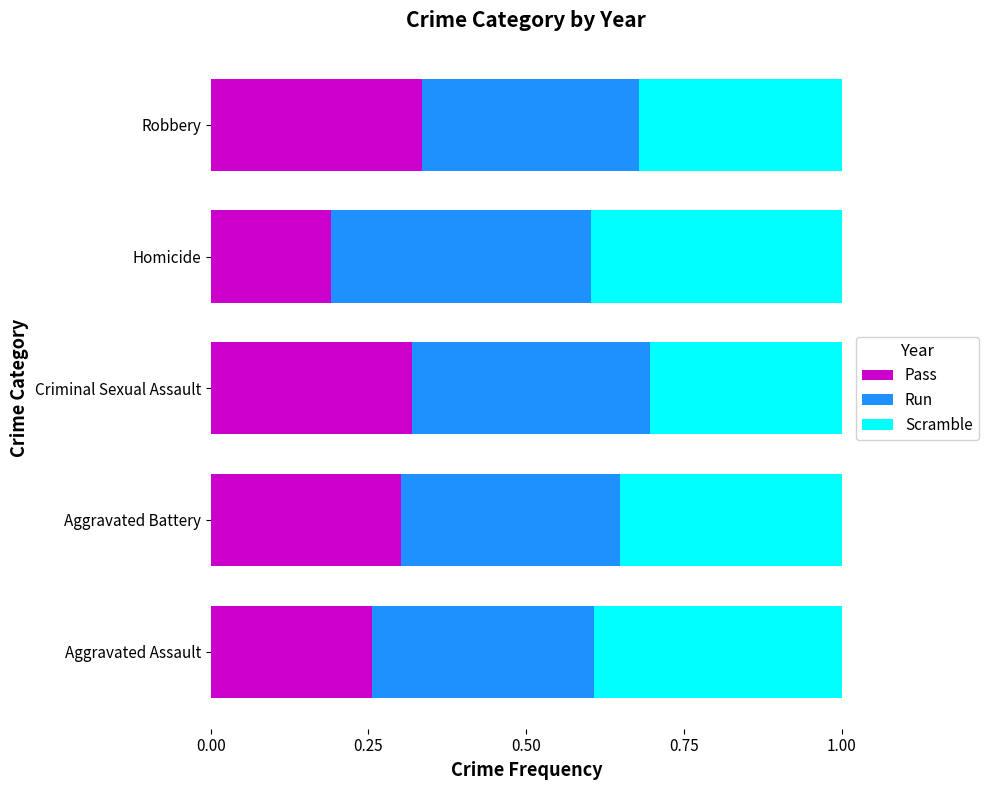

True or false: Pass has a value of 0.3 at Homicide.

False